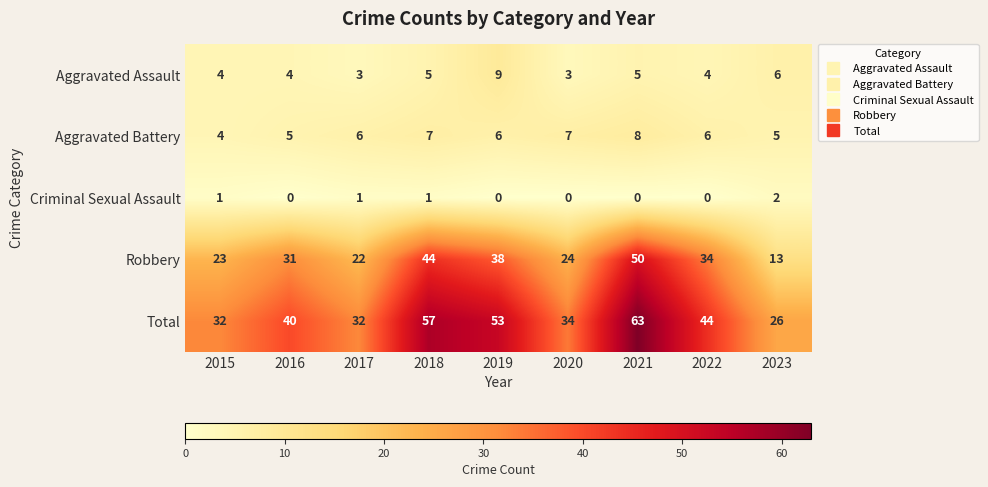

Which series changed the most between 2017 and 2018?

Total